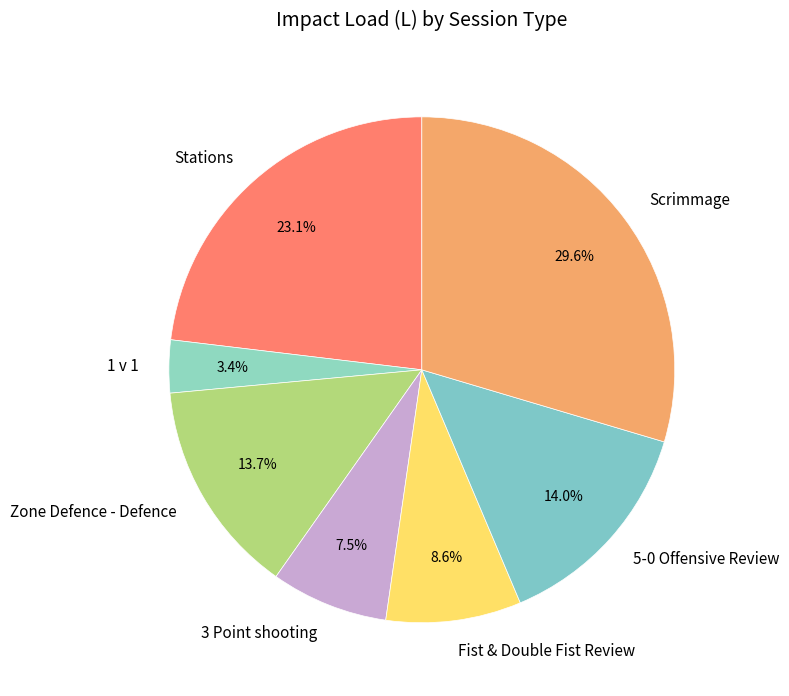

What portion of the pie excludes 3 Point shooting?

92.5%